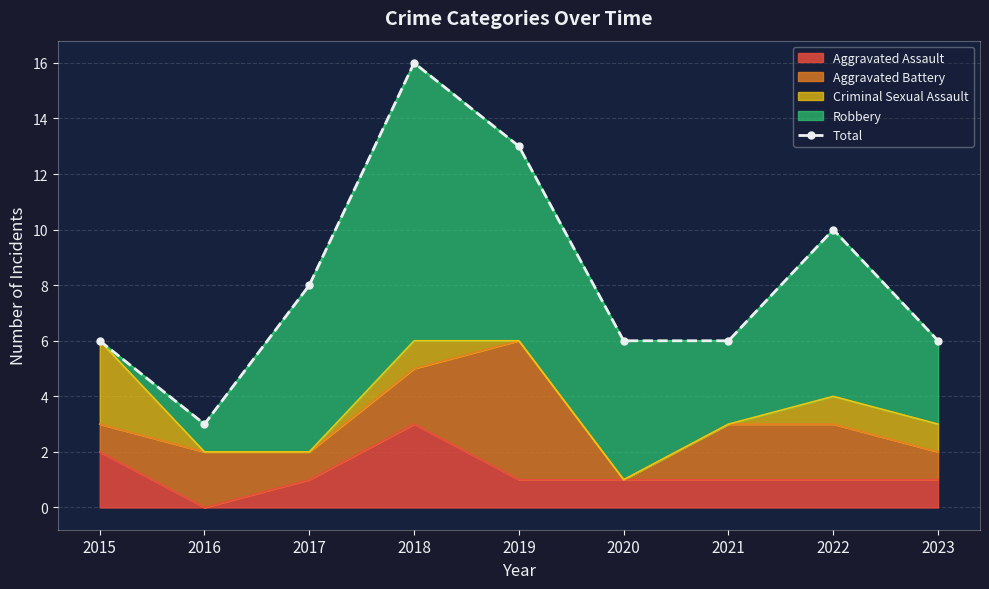

At which label is the value closest to 9?

2017